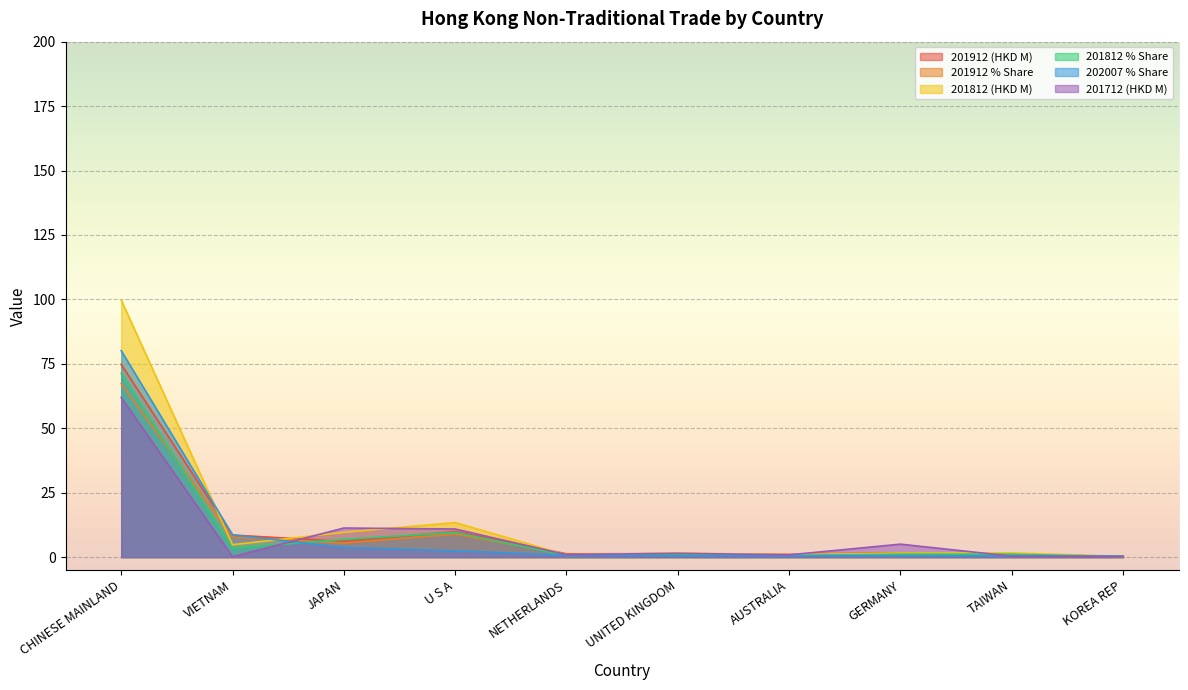

Rank the series by their maximum value, from highest to lowest.

201812 (HKD M), 202007 % Share, 201912 (HKD M), 201812 % Share, 201912 % Share, 201712 (HKD M)